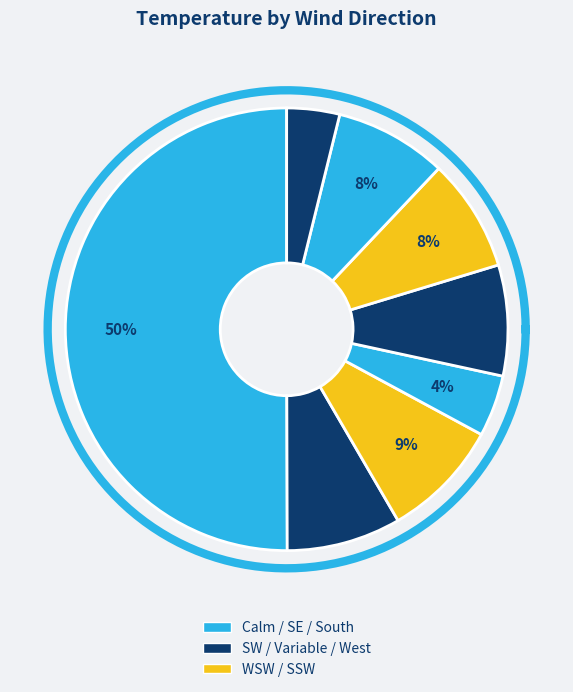

What portion of the pie excludes SW?

93.5%